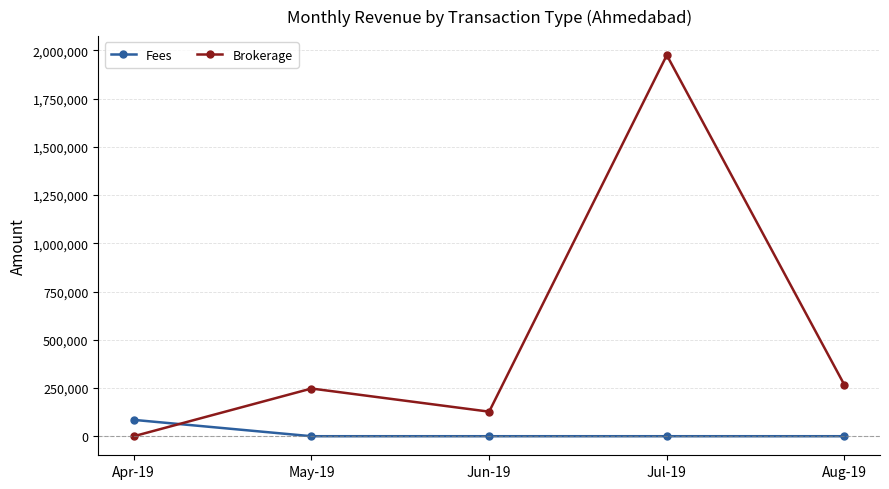

Where do Fees and Brokerage first cross each other?

Apr-19 and May-19